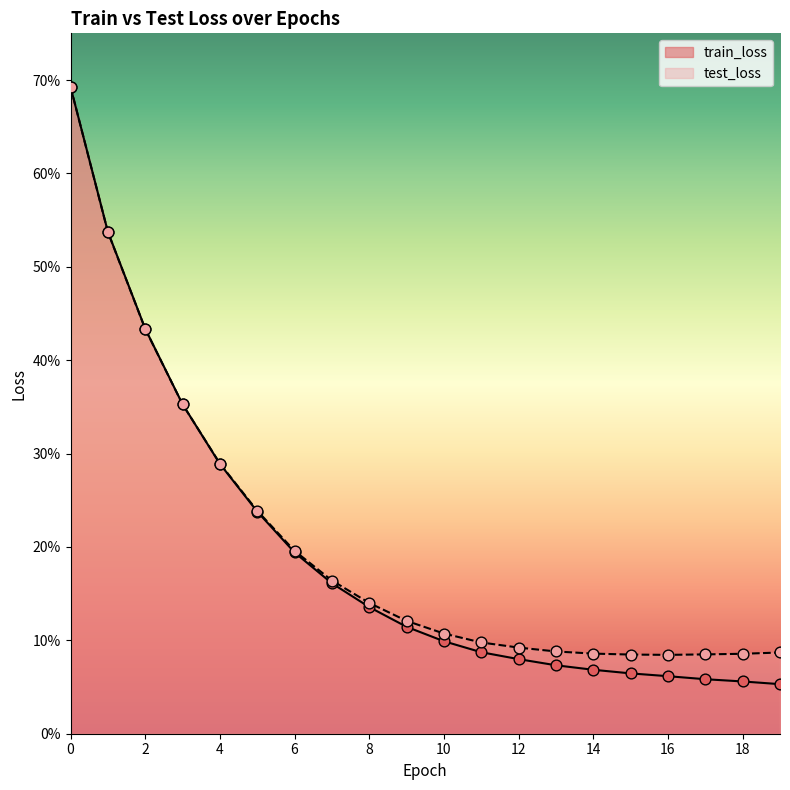

At how many categories does at least one series exceed 0?

20